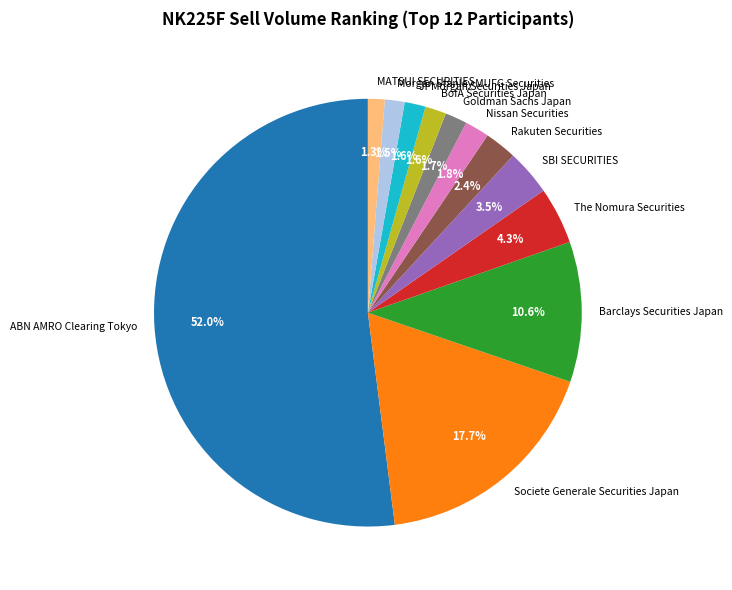

The Barclays Securities Japan slice represents 1% of the pie. True or false?

False